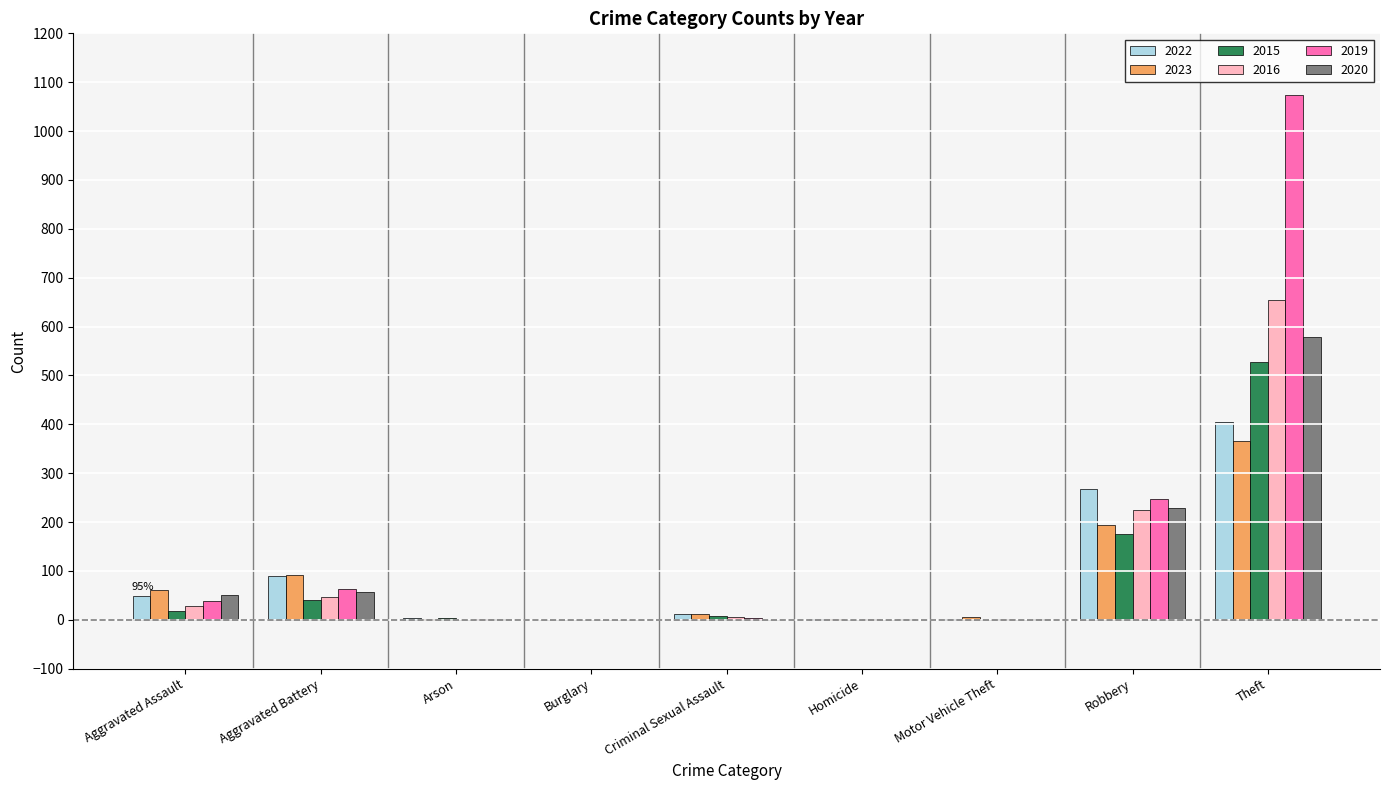

How many groups of bars are there?

9